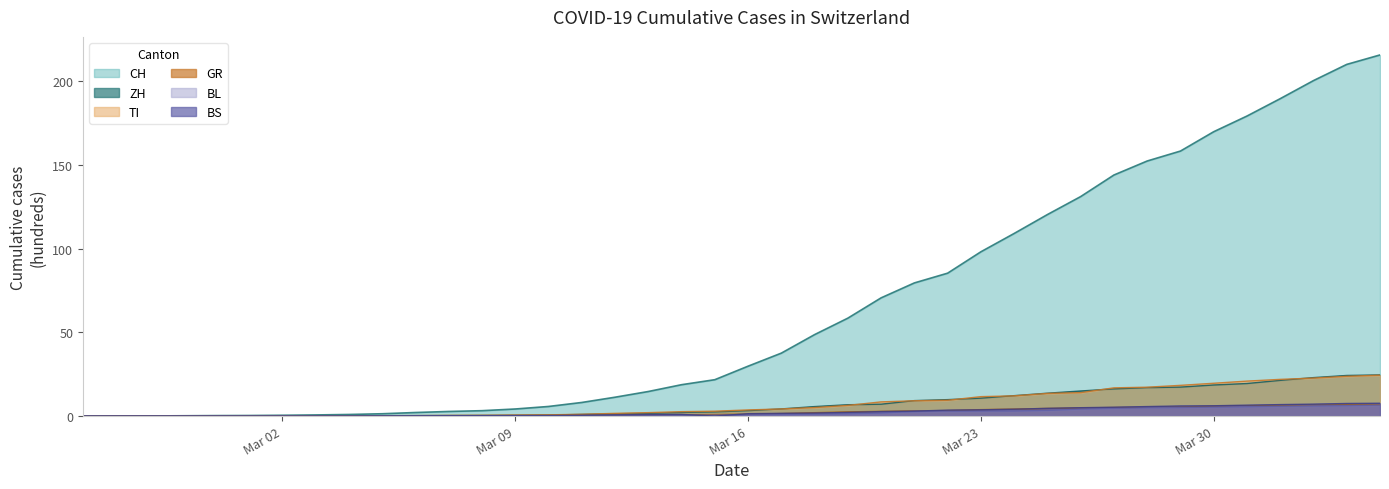

True or false: ZH and BS intersect in this chart.

False